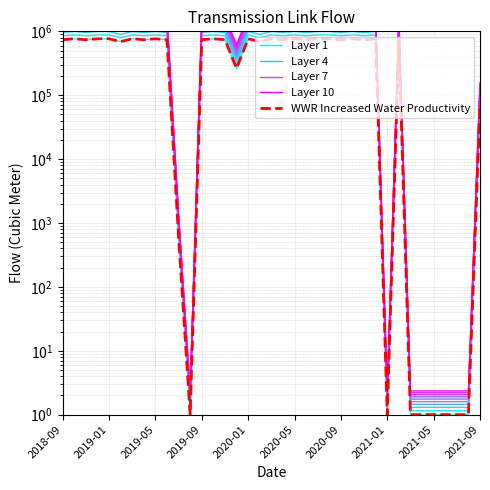

What are all the series names shown in the legend?

Layer 1, Layer 4, Layer 7, Layer 10, WWR Increased Water Productivity